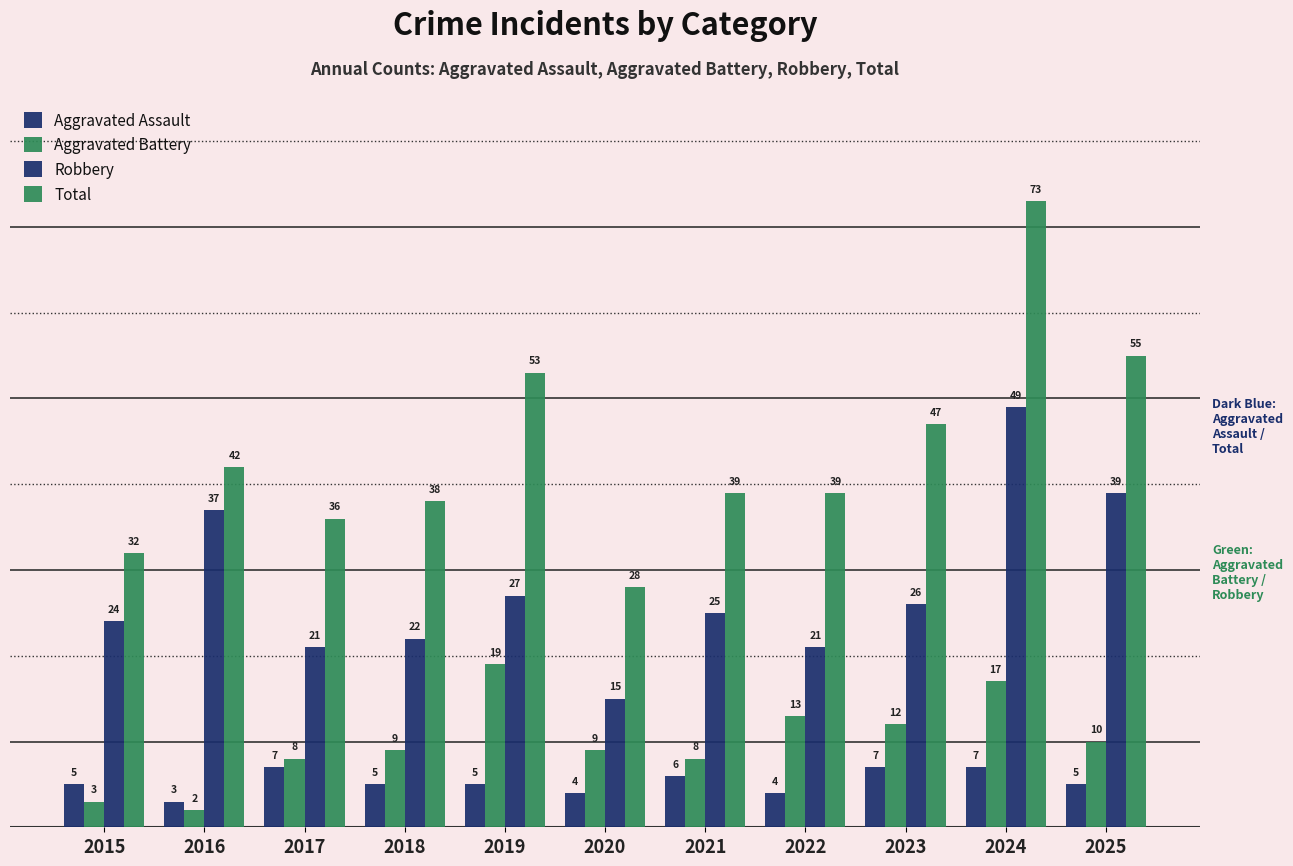

Count the Aggravated Assault values in the range 4 to 7.

10